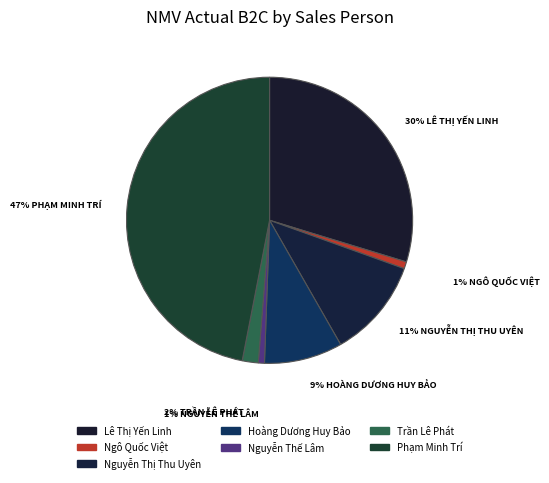

Is it true that Trần Lê Phát is 15% of the pie?

False